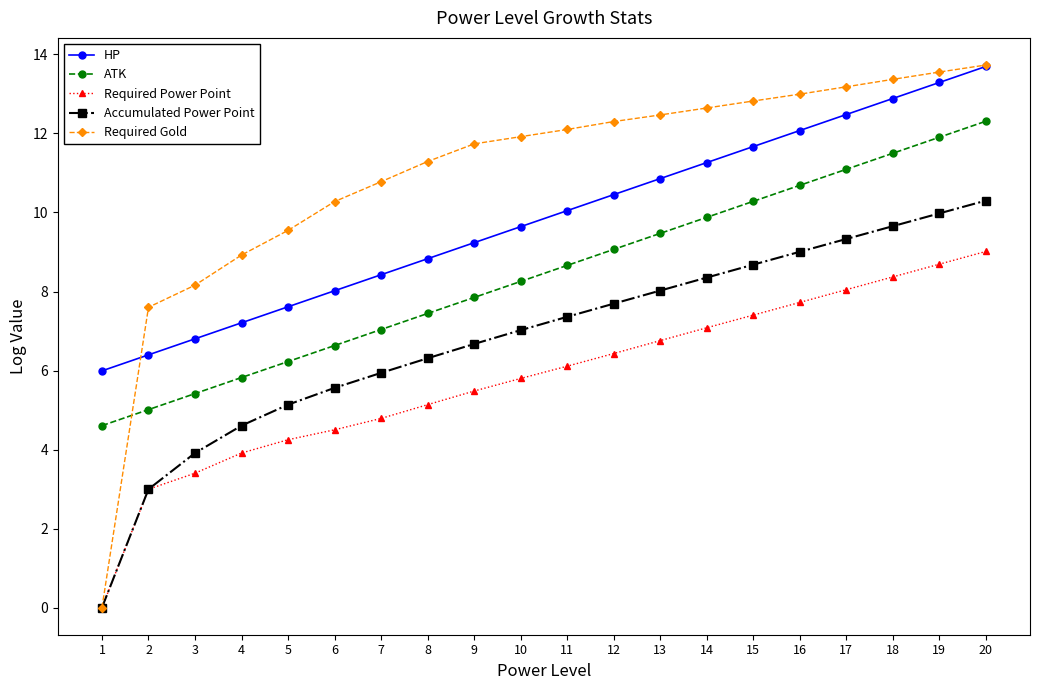

At which label does Accumulated Power Point reach its minimum?

1